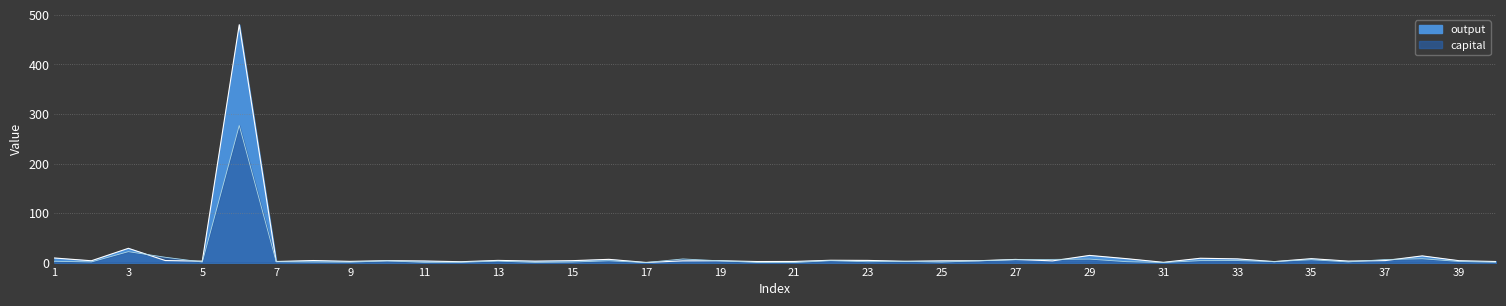

What is the difference between the capital values at 31 and 9?

0.7